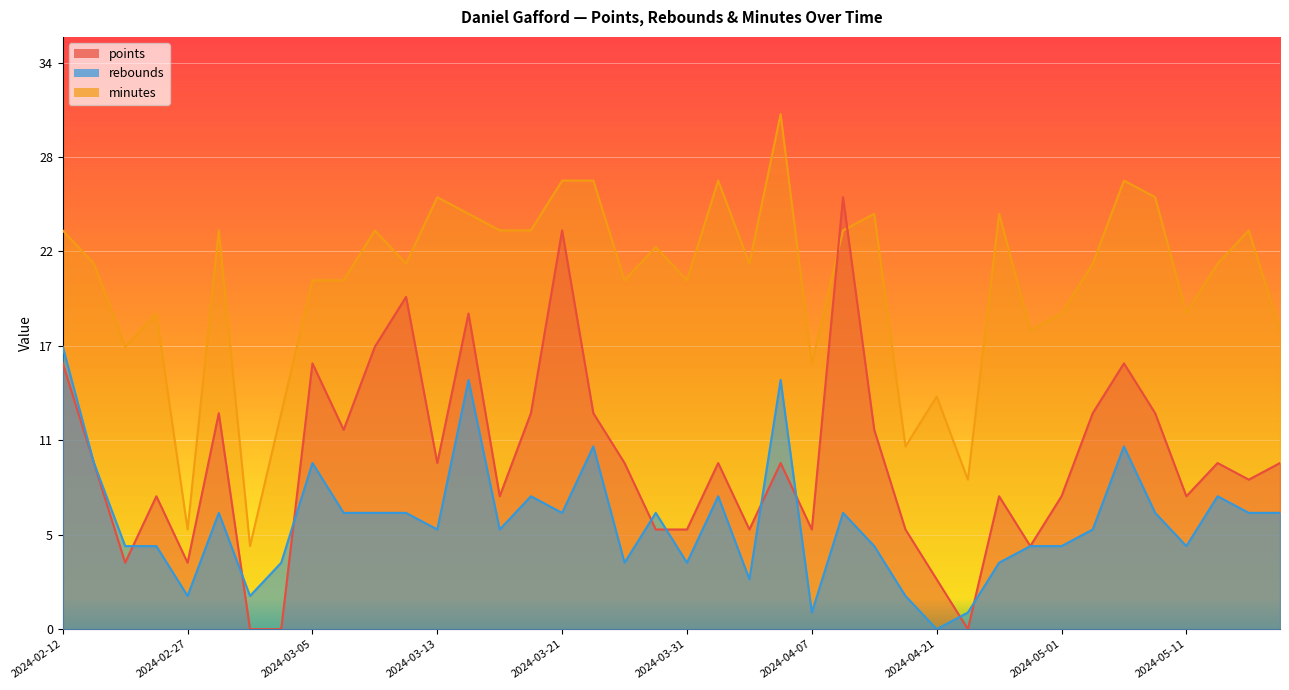

Between 2024-03-29 and 2024-03-03, which series saw the biggest shift?

minutes